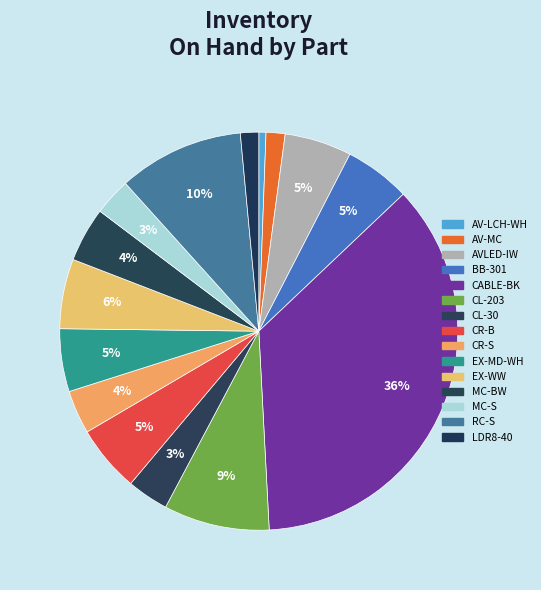

How many segments does this pie chart have?

15